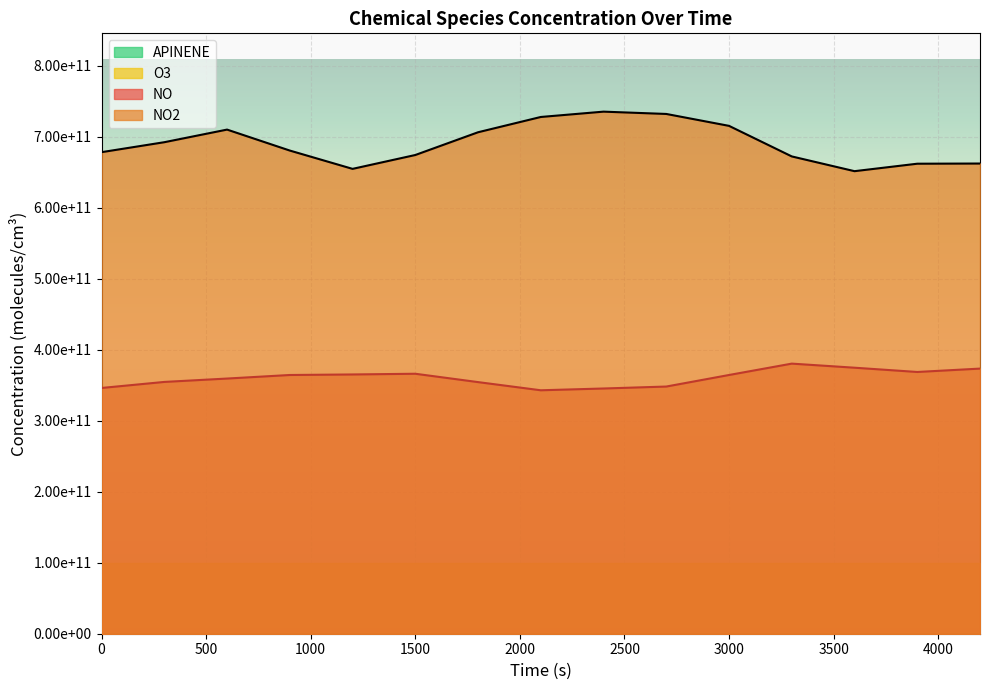

What is the sum of the NO values at 4200 and 300?

728261166565.5